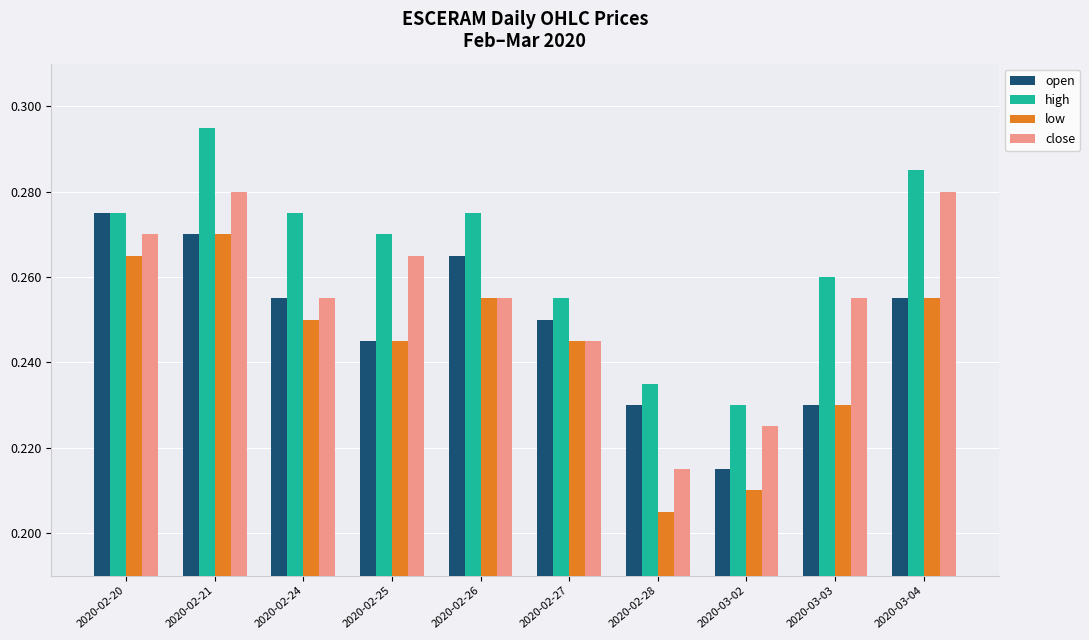

True or false: low has a value of 0.1 at 2020-03-04.

False